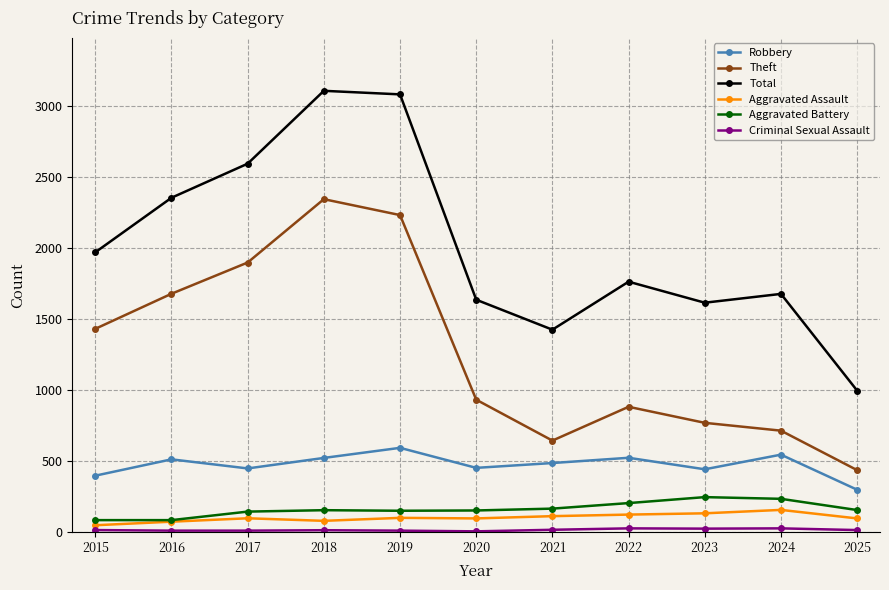

Which series has the largest total across all categories?

Total